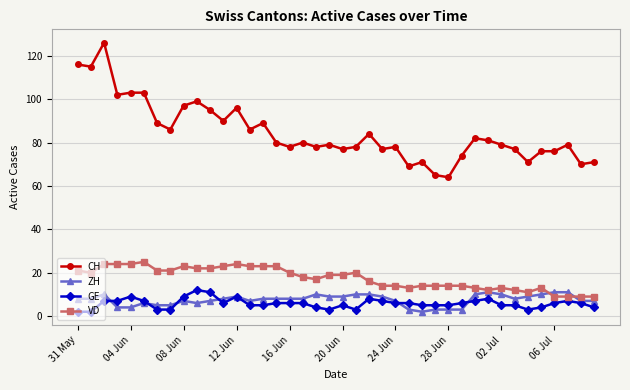

What is the lowest value of the CH series?

64